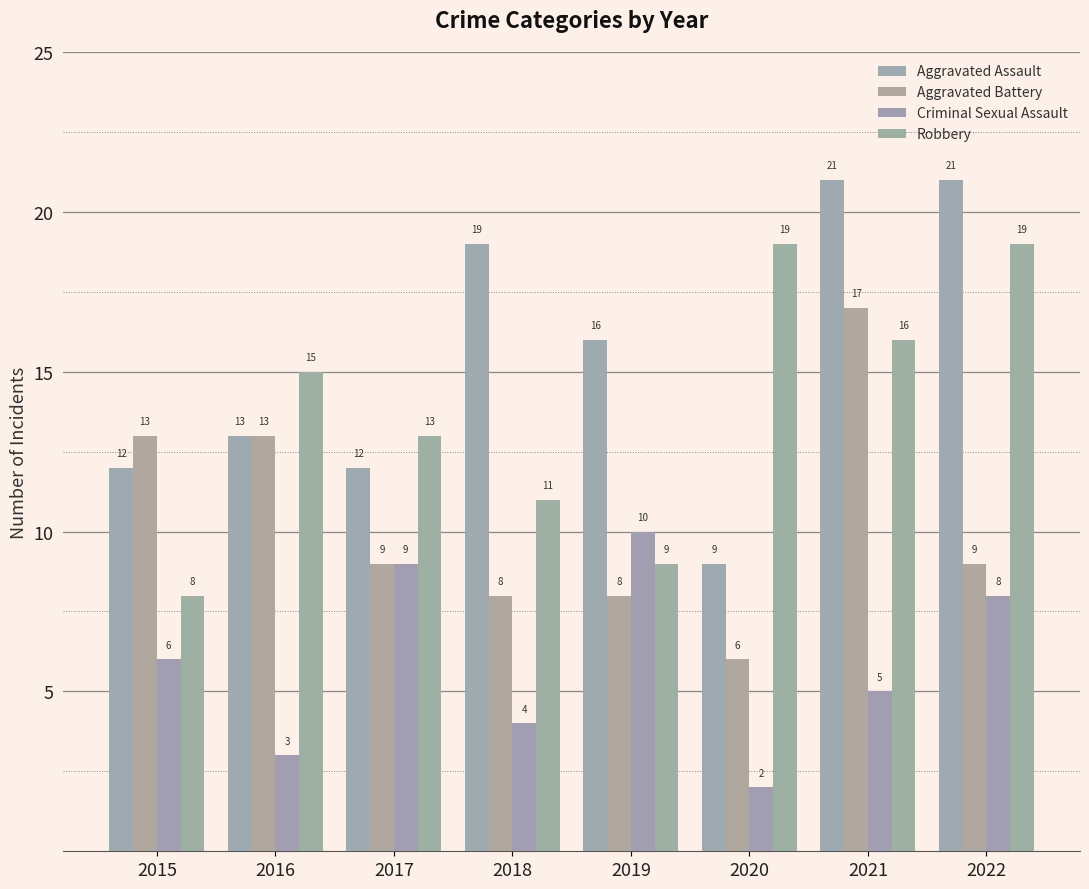

Reading left to right, extract all data points from this chart.

Aggravated Assault: 2015=12	2016=13	2017=12	2018=19	2019=16	2020=9	2021=21	2022=21
Aggravated Battery: 2015=13	2016=13	2017=9	2018=8	2019=8	2020=6	2021=17	2022=9
Criminal Sexual Assault: 2015=6	2016=3	2017=9	2018=4	2019=10	2020=2	2021=5	2022=8
Robbery: 2015=8	2016=15	2017=13	2018=11	2019=9	2020=19	2021=16	2022=19